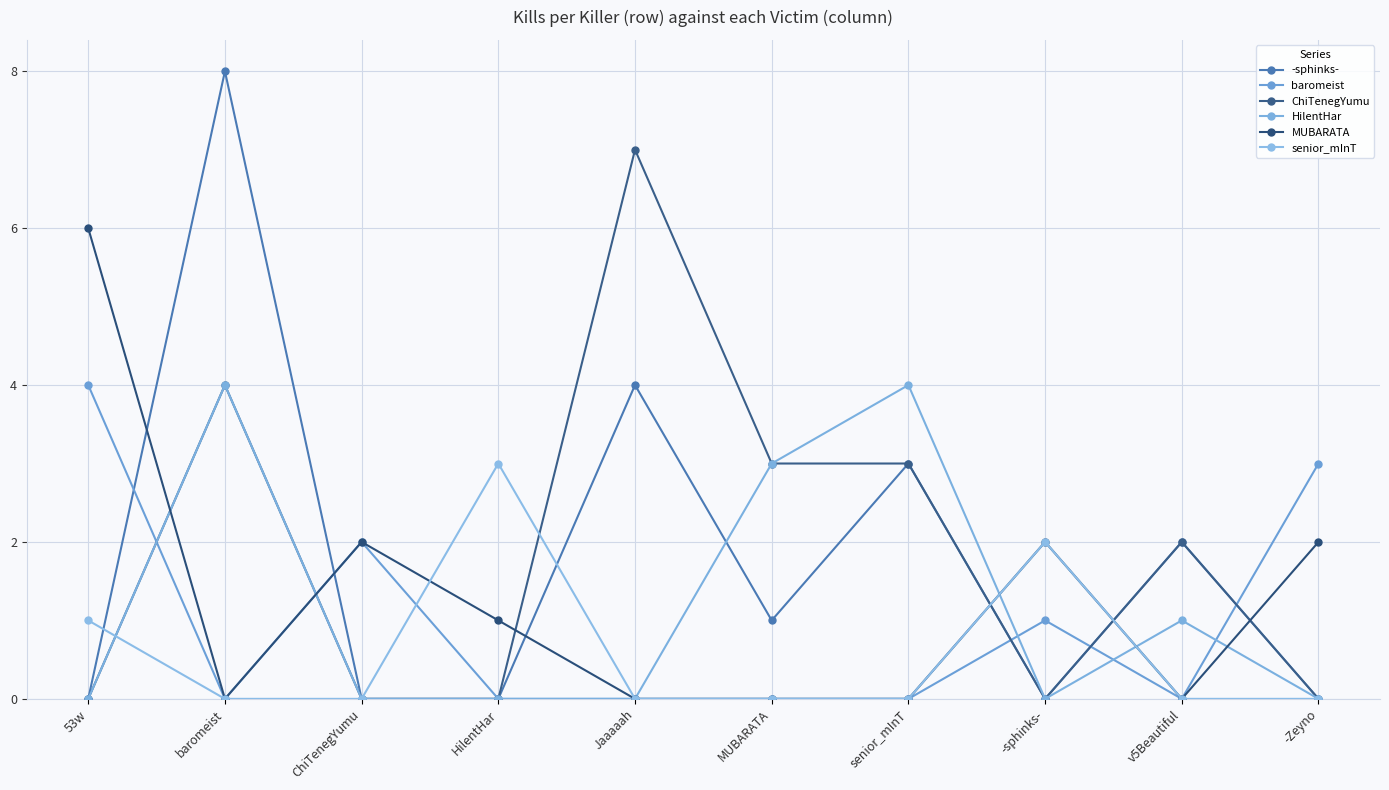

Which series has the largest total across all categories?

ChiTenegYumu